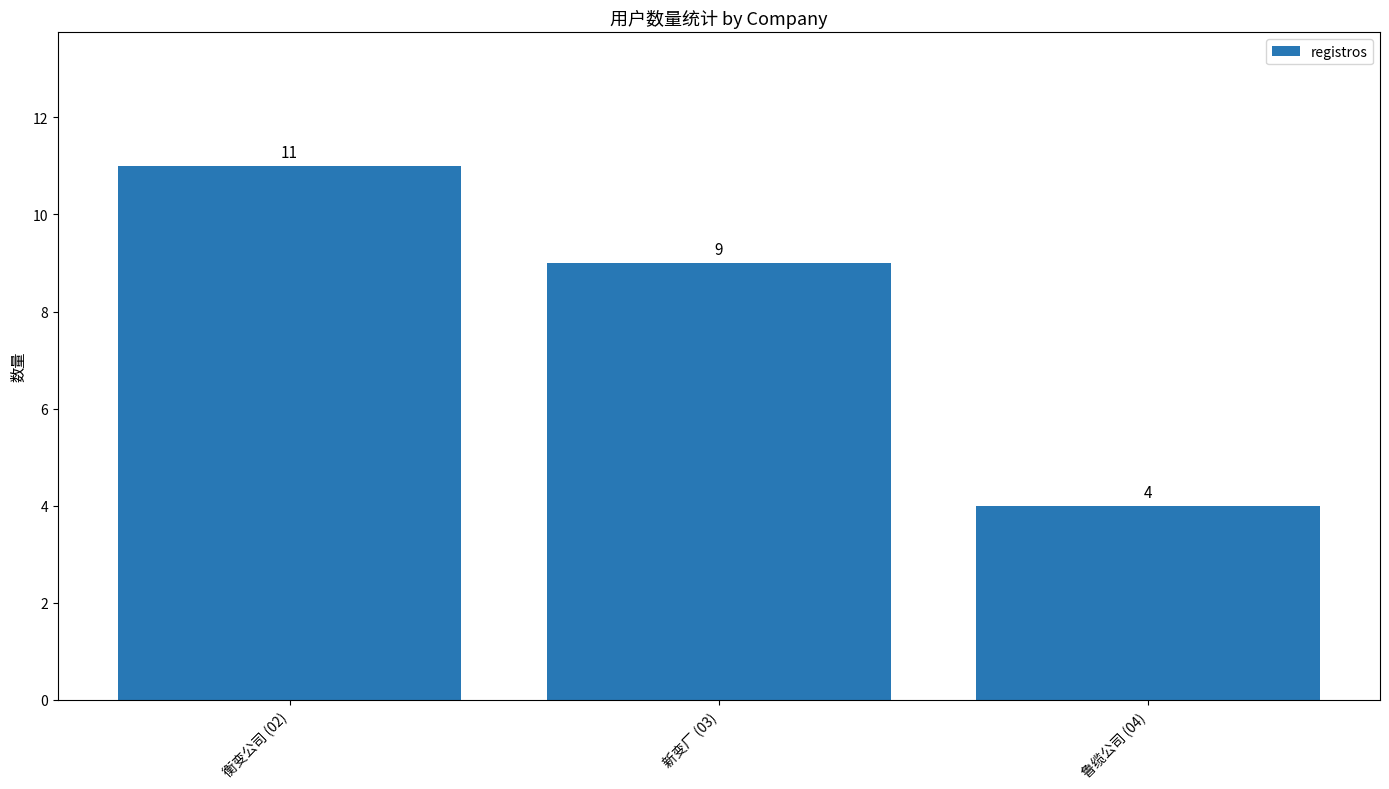

What is the value of the 3rd bar from the left?

4